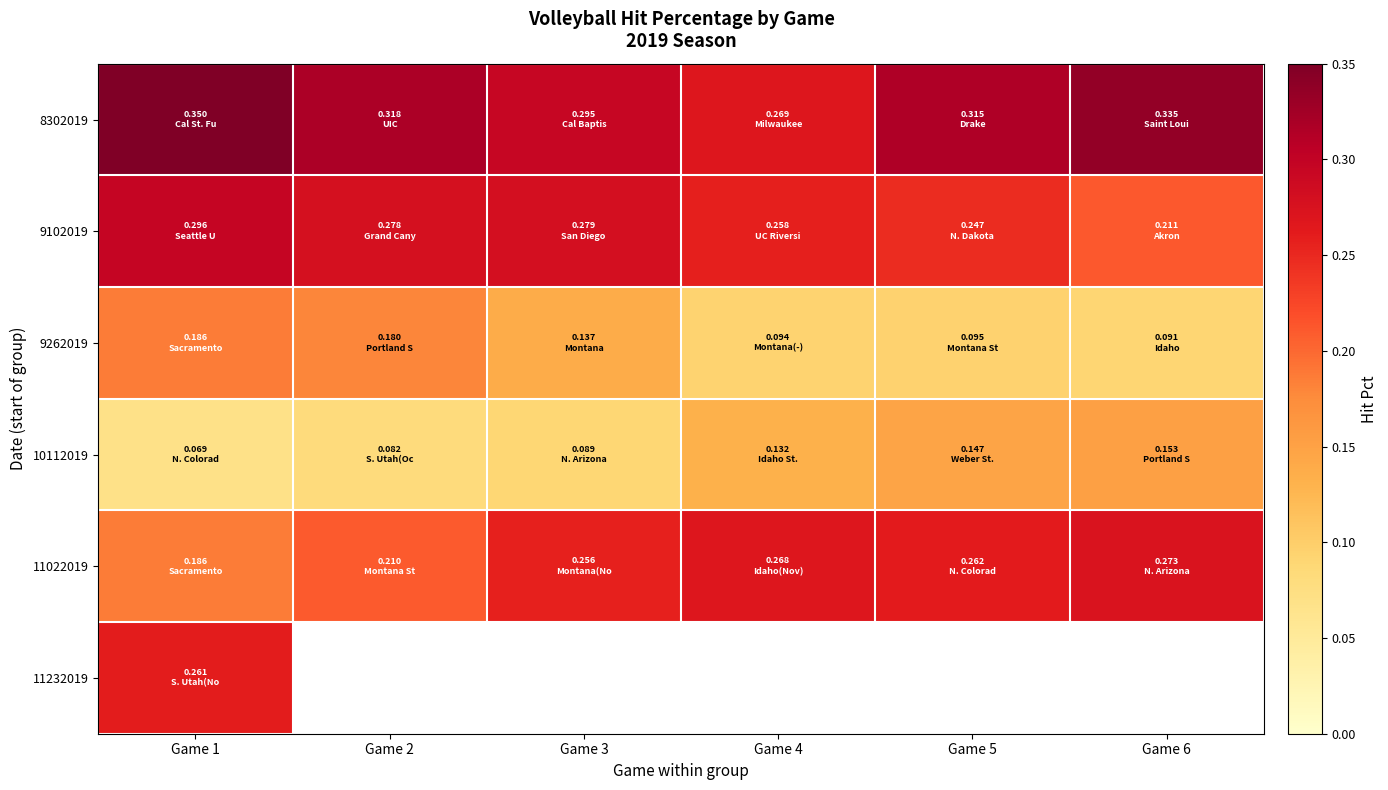

Which category has the lowest value across all series?

Game 1